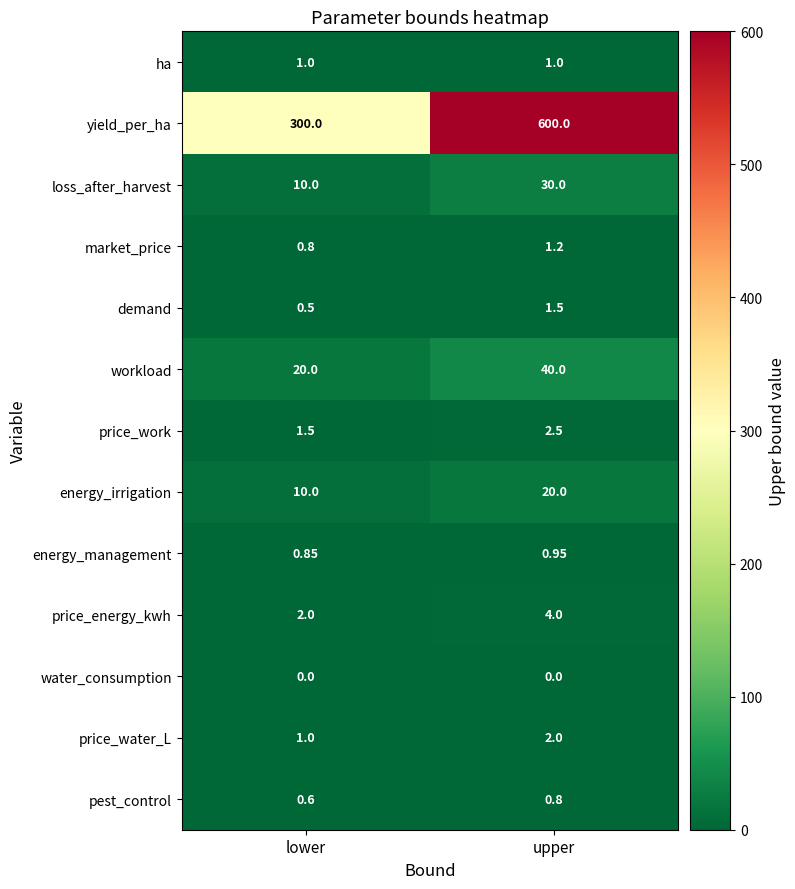

At which label does energy_irrigation reach its peak?

upper